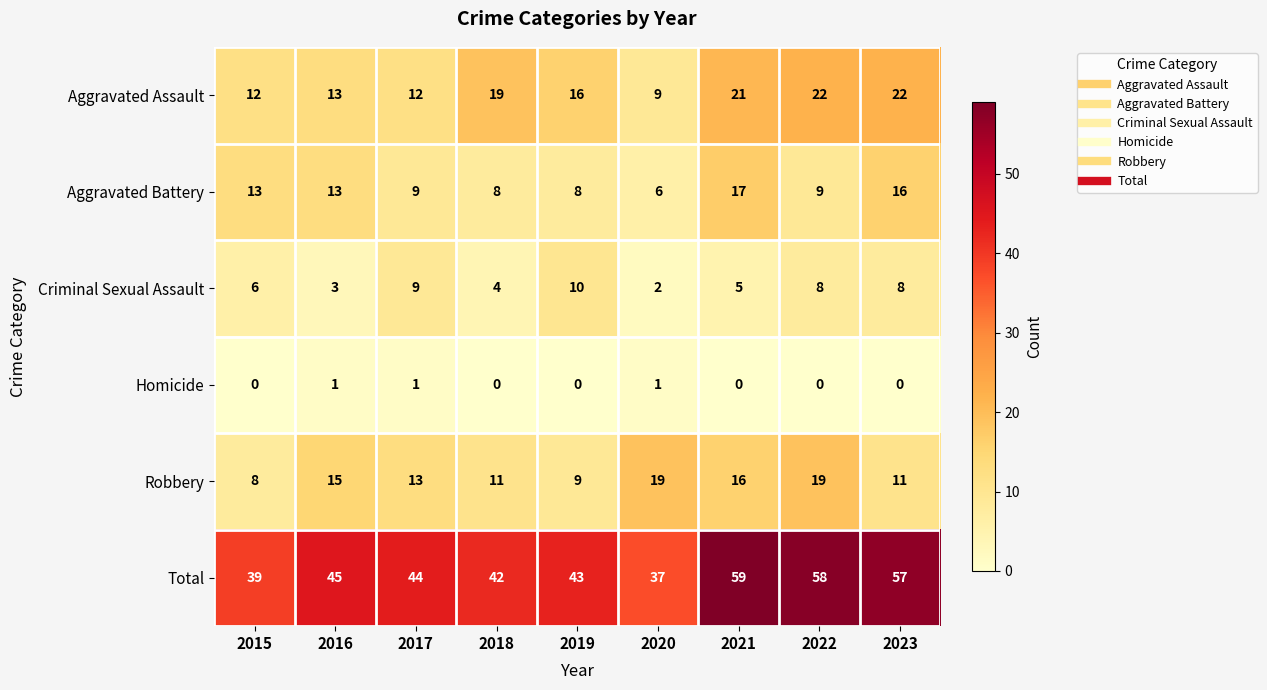

At which category is the sum across all series the highest?

2021